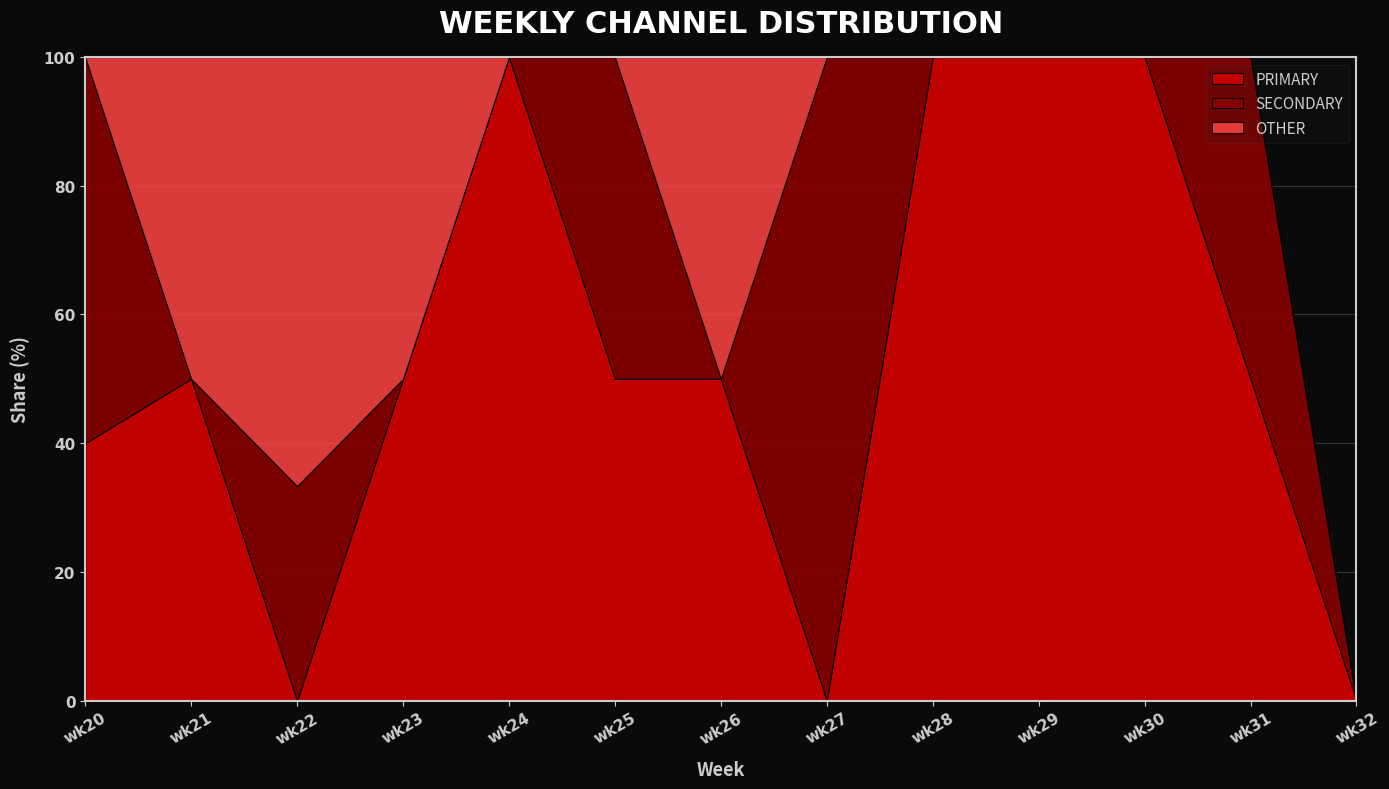

At which category is the sum across all series the highest?

wk22